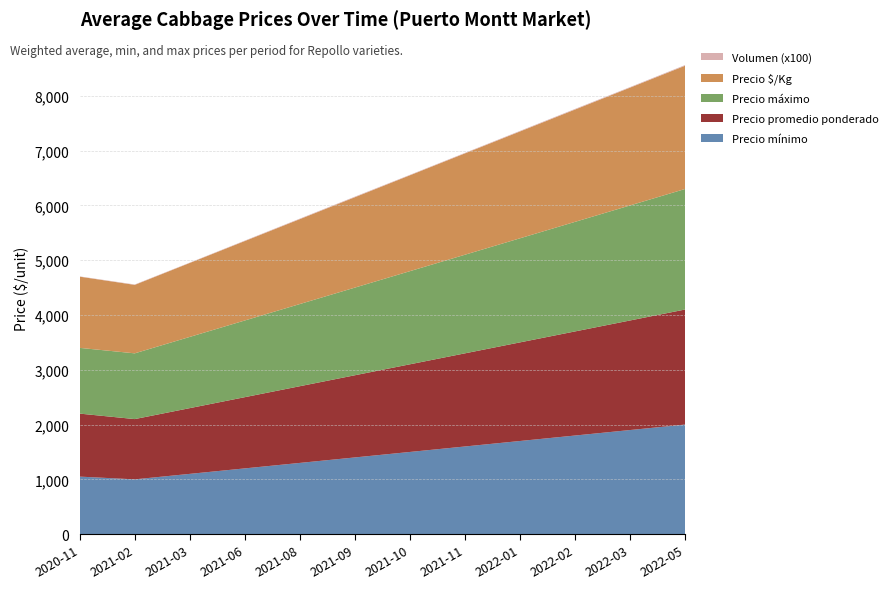

Reading left to right, extract all data points from this chart.

Precio mínimo: 1050	1000	1100	1200	1300	1400	1500	1600	1700	1800	1900	2000
Precio promedio ponderado: 1150	1100	1200	1300	1400	1500	1600	1700	1800	1900	2000	2100
Precio máximo: 1200	1200	1300	1400	1500	1600	1700	1800	1900	2000	2100	2200
Precio $/Kg: 1300	1250	1350	1450	1550	1650	1750	1850	1950	2050	2150	2250
Volumen (x100): 5	7	6	8	9	10	8	9	10	11	10	12